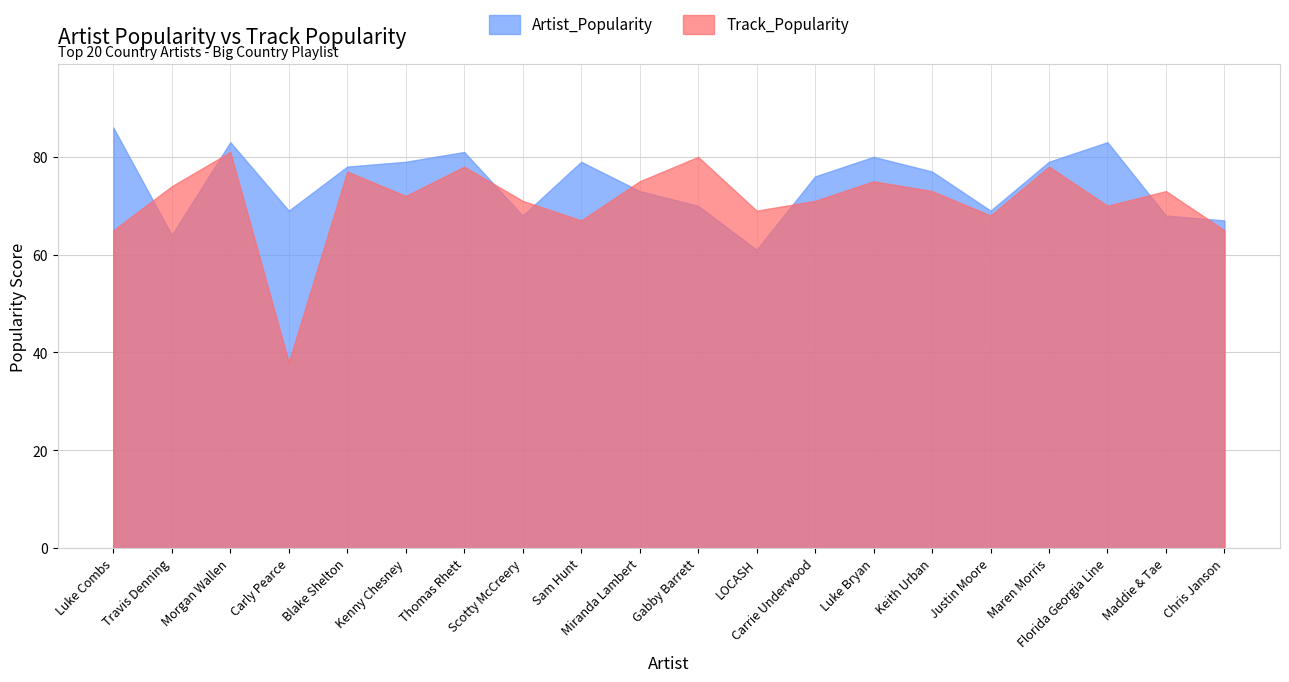

Reading left to right, transcribe all the data shown in this chart.

Artist_Popularity: 86	64	83	69	78	79	81	68	79	73	70	61	76	80	77	69	79	83	68	67
Track_Popularity: 65	74	81	38	77	72	78	71	67	75	80	69	71	75	73	68	78	70	73	65